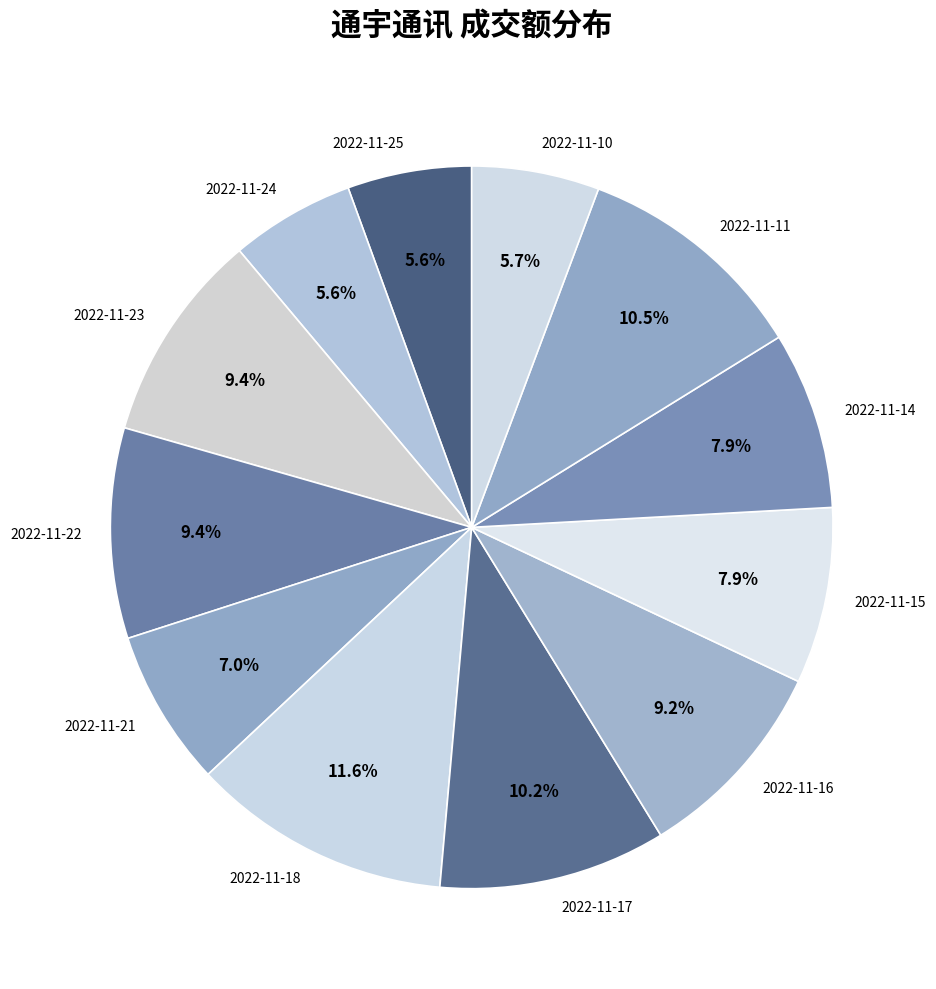

Is the sum of 2022-11-23 and 2022-11-10 greater than half?

No